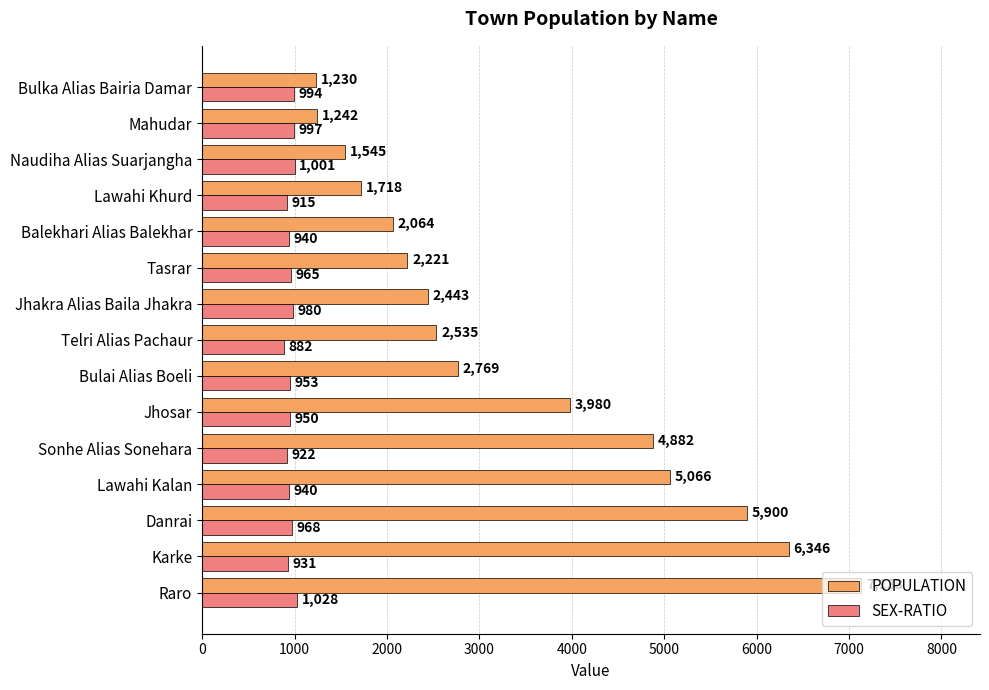

What is the average value of the SEX-RATIO series?

958